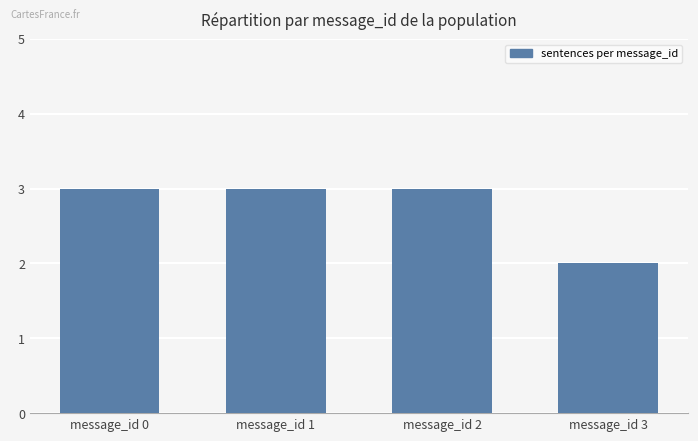

What is the greatest value displayed?

3